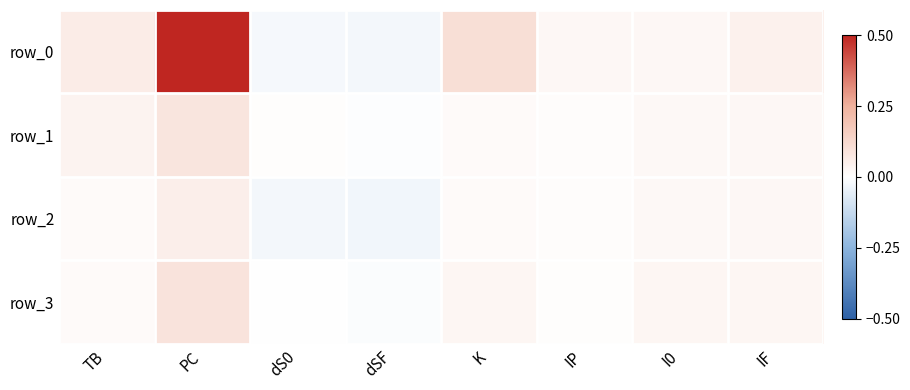

Where does the row_3 series first go above 0?

TB